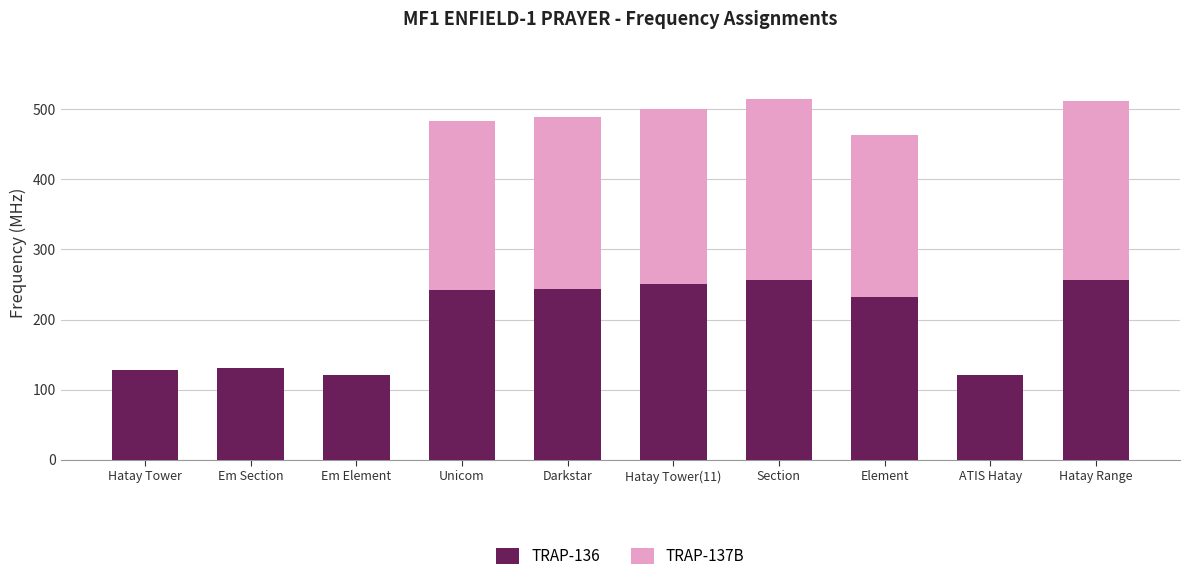

What is the sum of the TRAP-136 values at Unicom and Section?

499.1